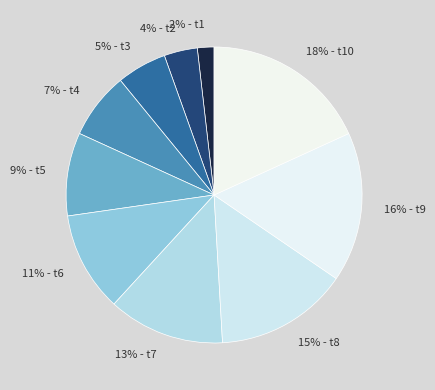

To the nearest percent, what is the combined percentage of 16% - t9 and 4% - t2?

20%